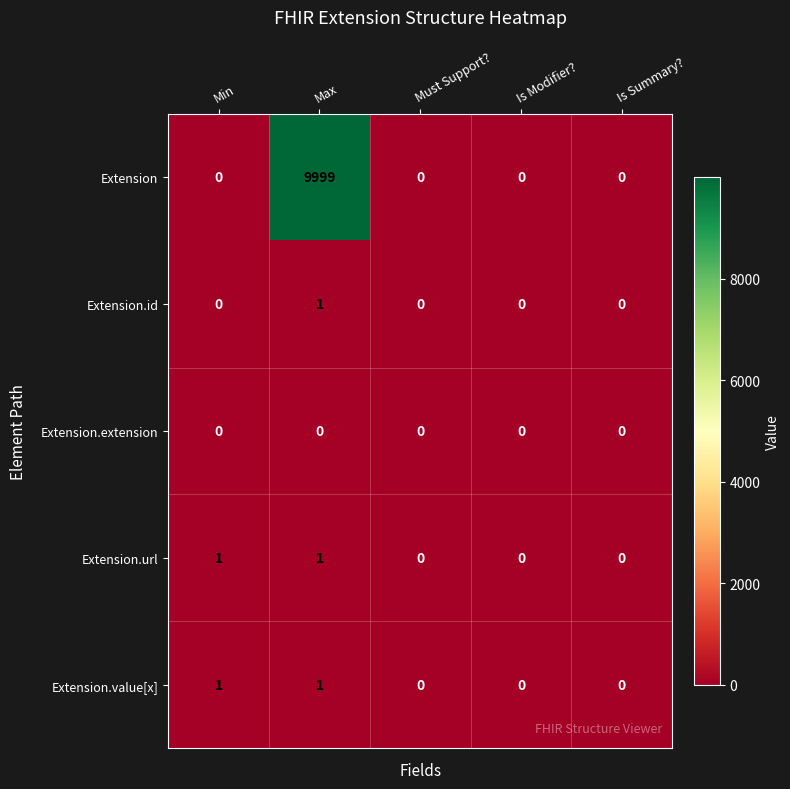

At which category is the sum across all series the highest?

Max